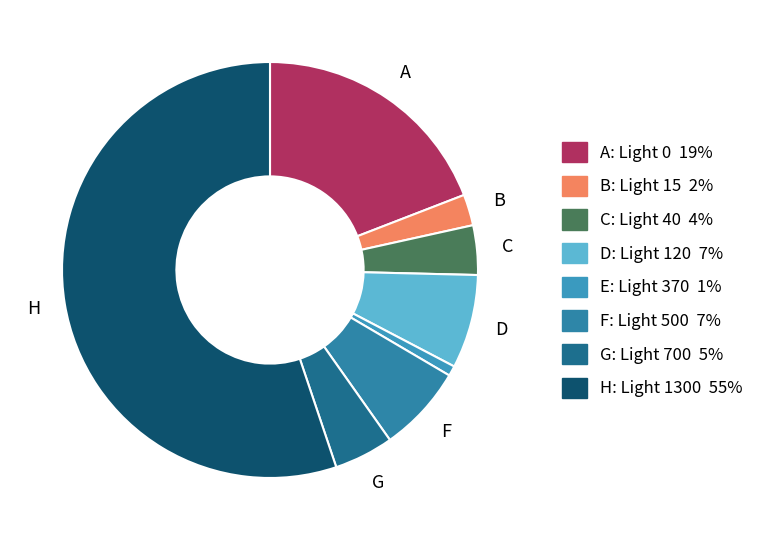

Count the number of slices in the pie.

8